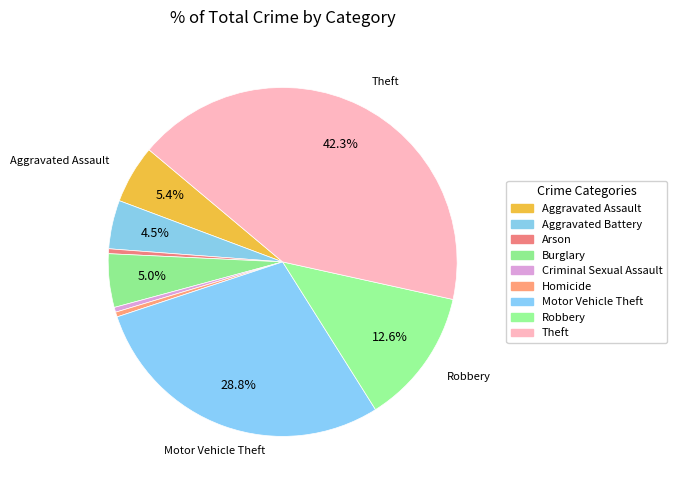

What percentage do Theft and Aggravated Battery together represent?

46.8%